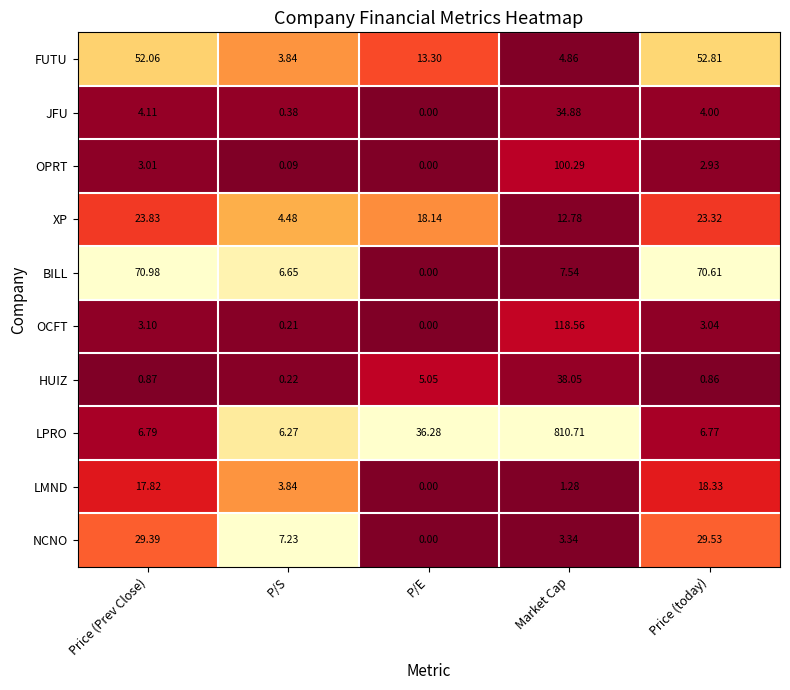

At Price (Prev Close), list the series in order from largest to smallest.

BILL, FUTU, NCNO, XP, LMND, LPRO, JFU, OCFT, OPRT, HUIZ